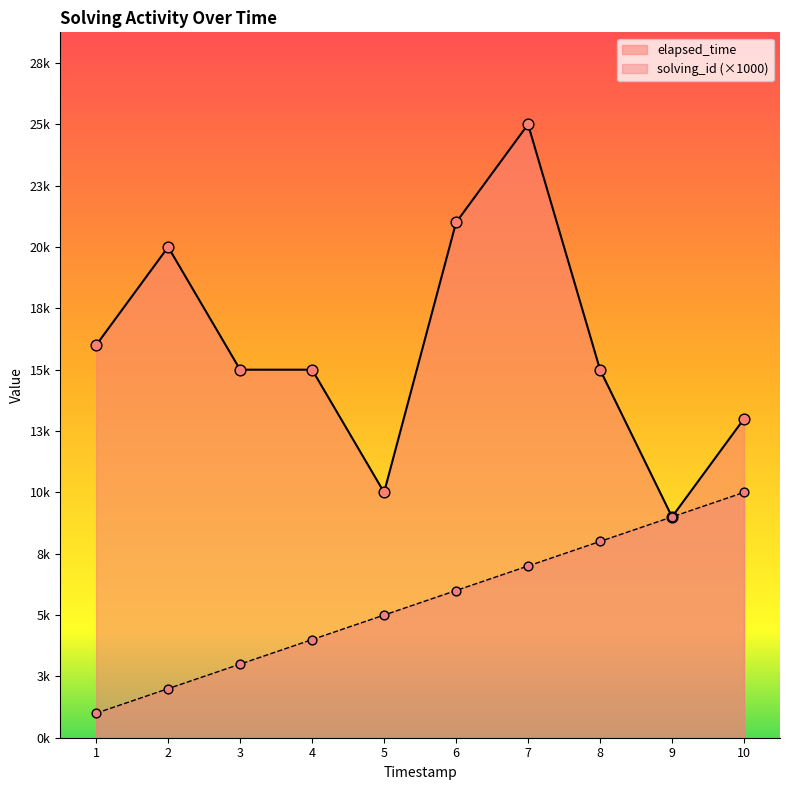

Which series reaches the minimum Y coordinate?

solving_id